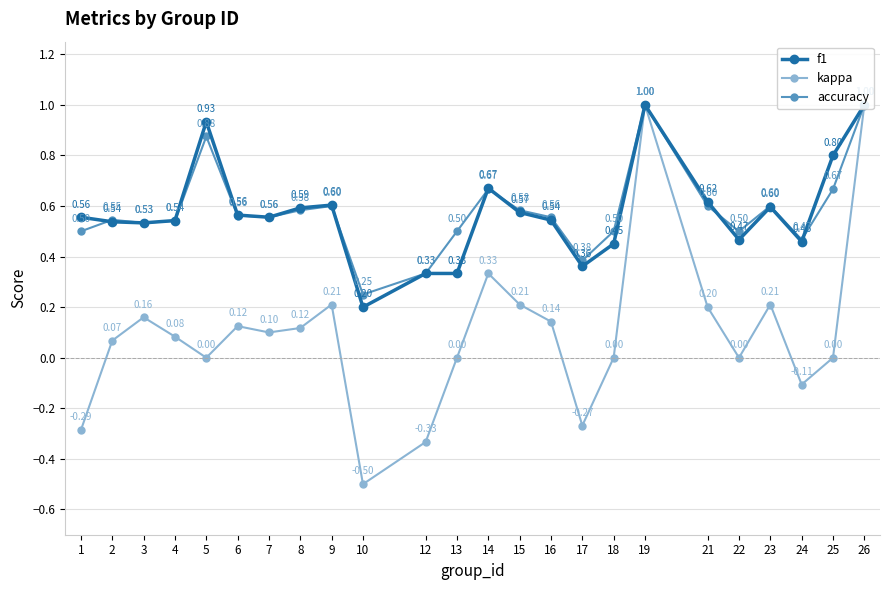

What is the sum of all f1 values?

13.8